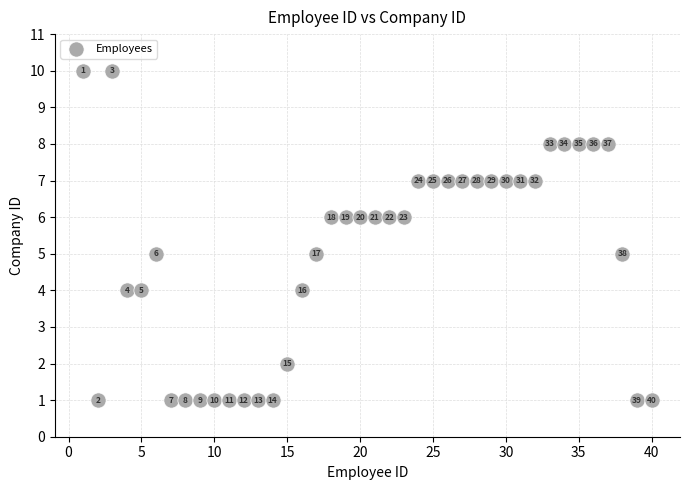

What Y value in the scatter plot is closest to 5?

5